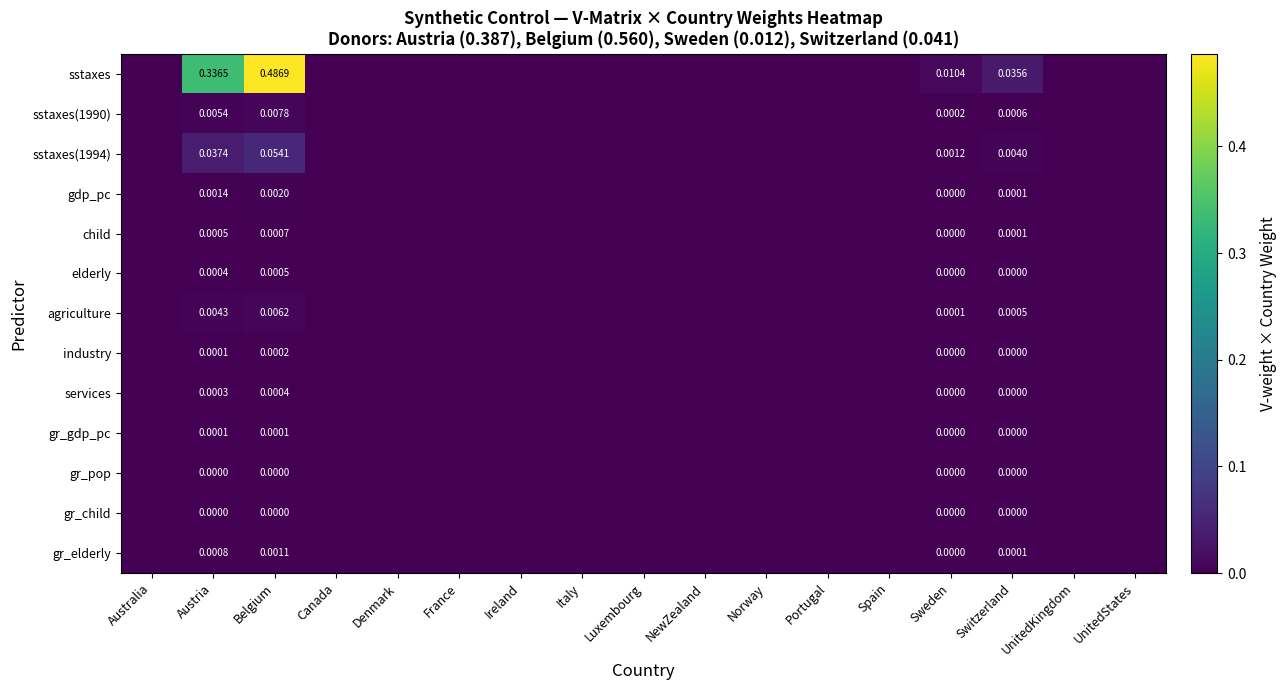

Which has a higher value, Denmark or UnitedKingdom?

Denmark